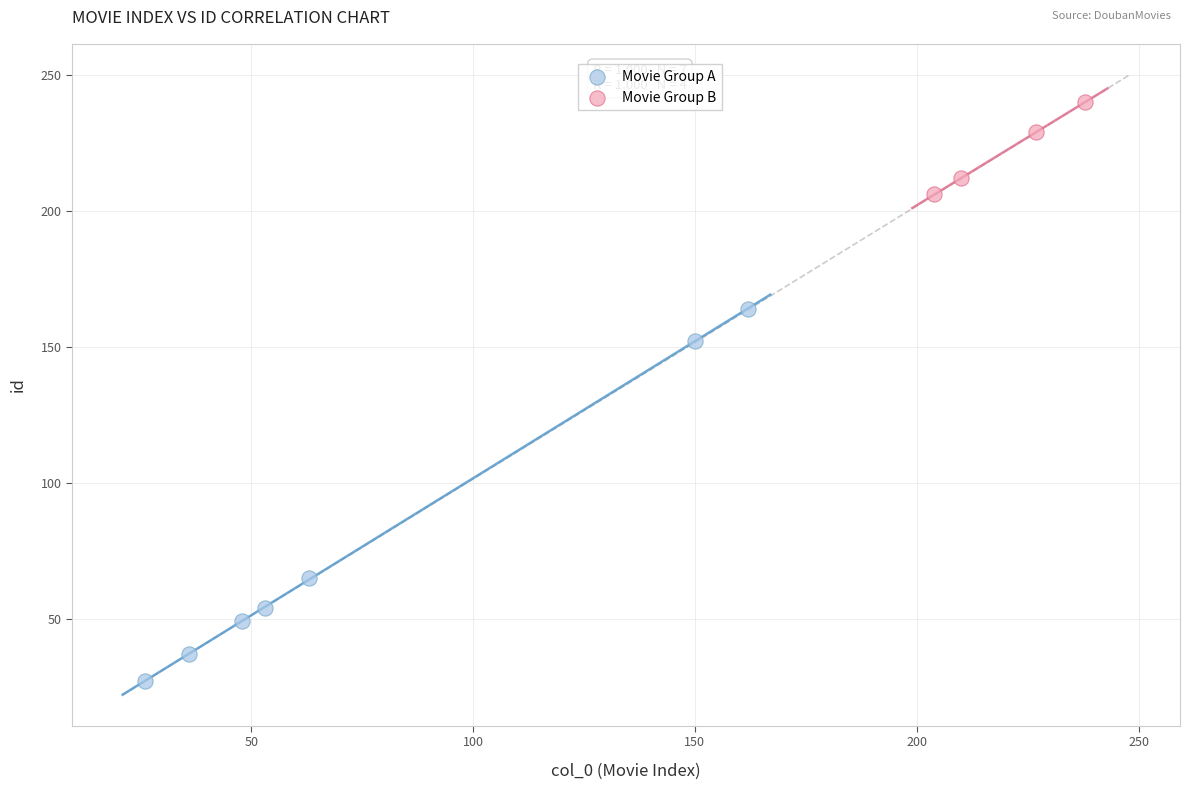

Which series reaches the minimum Y coordinate?

Movie Group A